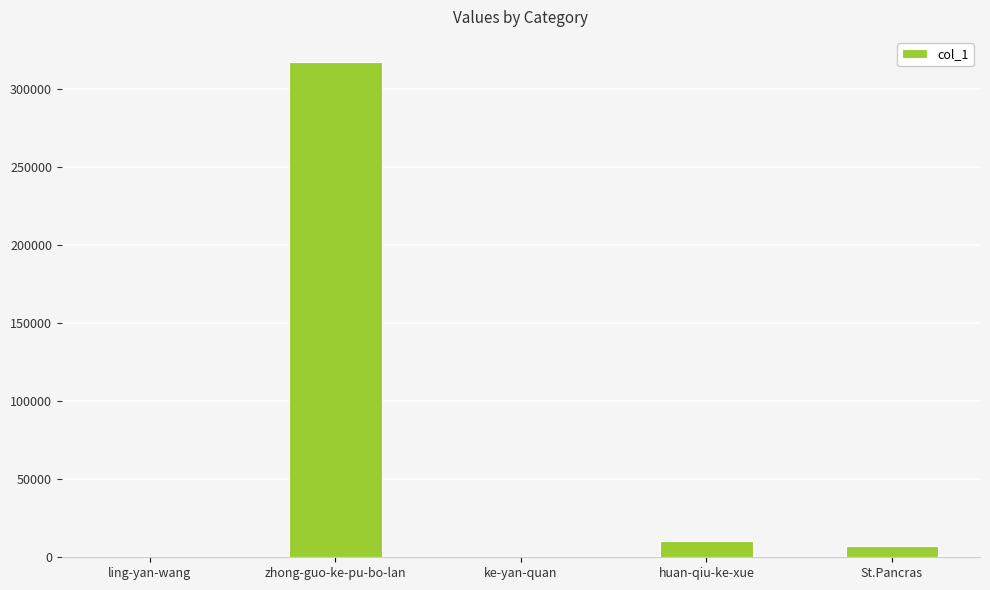

The chart shows a value of 317770 at zhong-guo-ke-pu-bo-lan. True or false?

True